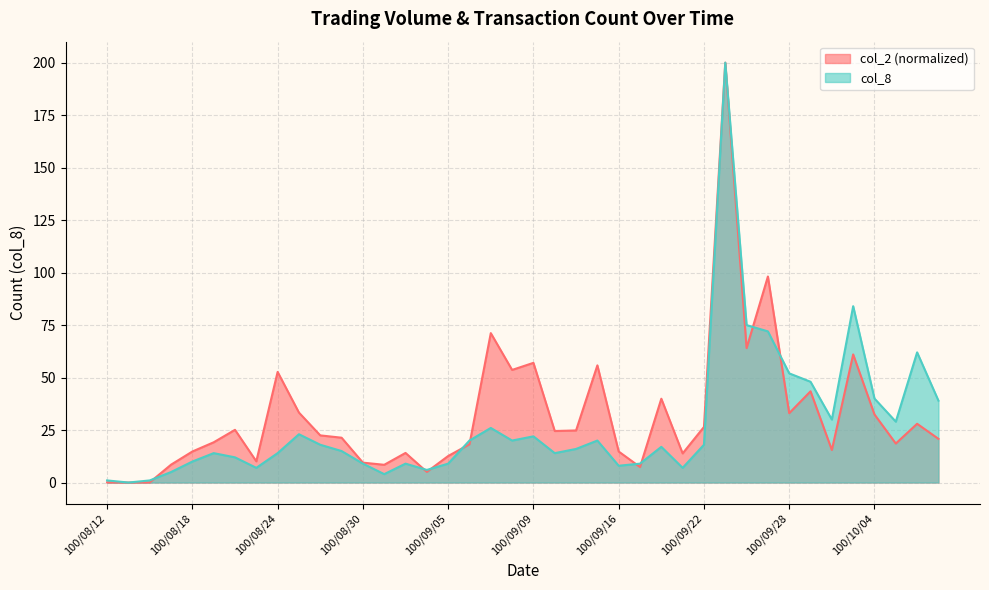

Rank the series at 100/09/23 from lowest to highest value.

col_2, col_8